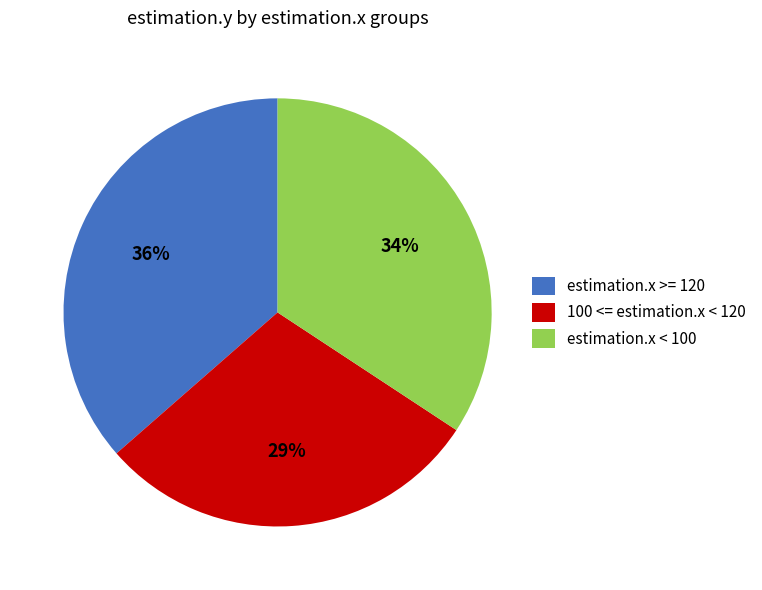

The estimation.x < 100 slice represents 28% of the pie. True or false?

False